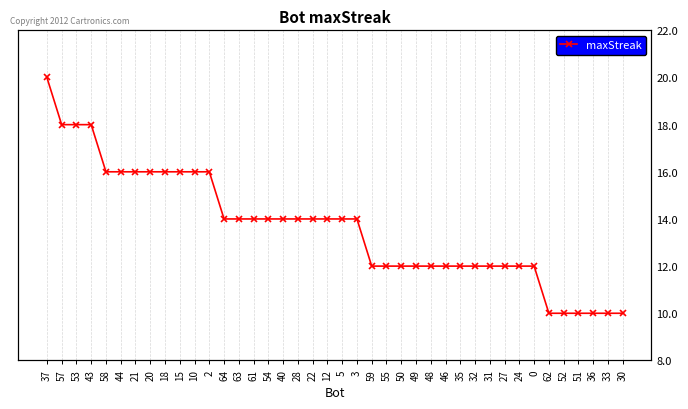

Is it true that the value at 30 is 15?

False